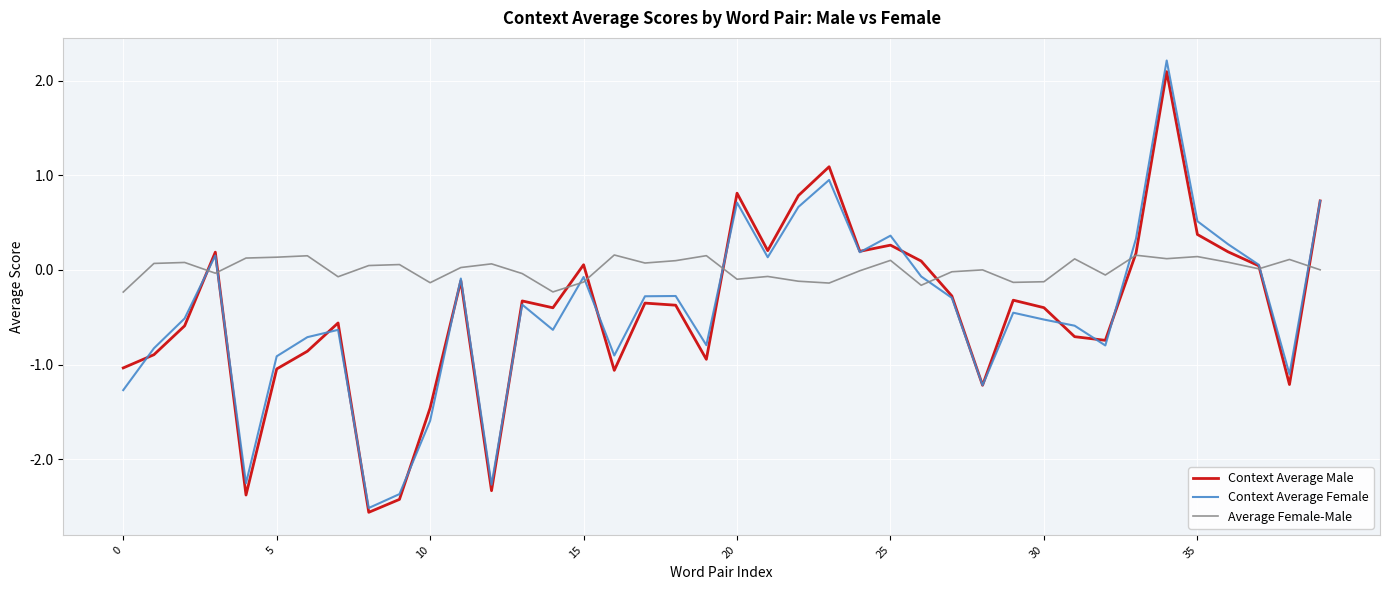

What is the maximum value shown in the chart?

2.2